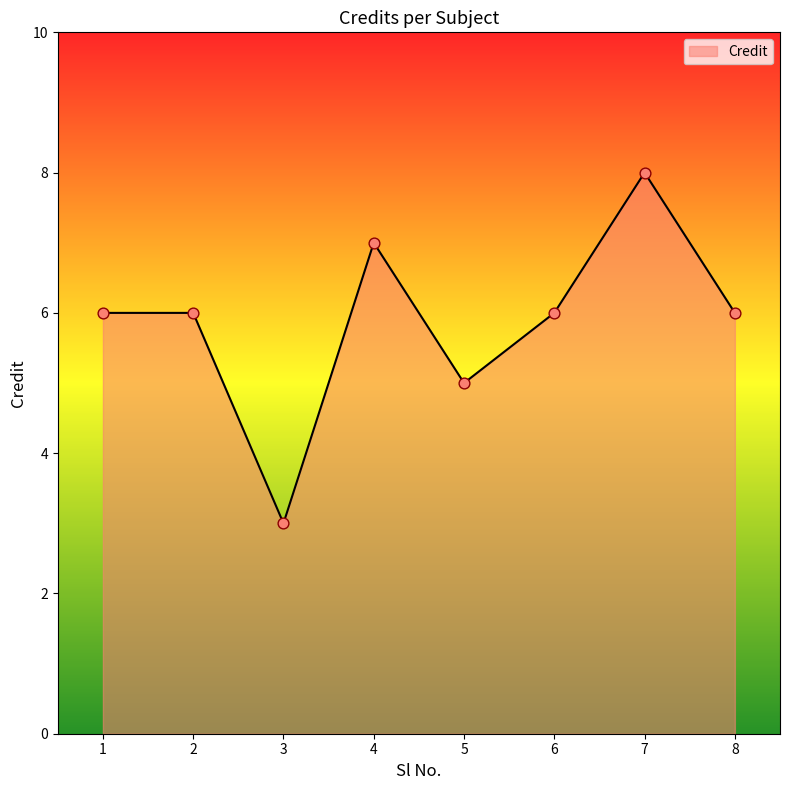

What is the change in value from 3 to 7?

+5